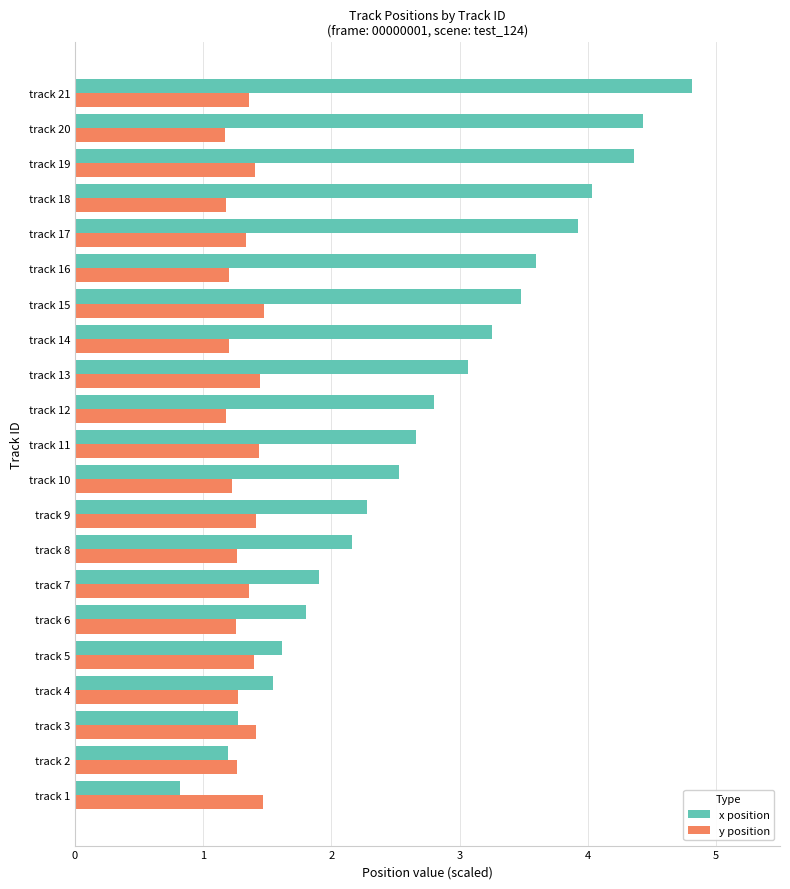

True or false: y position has a value of 0.5 at track 2.

False